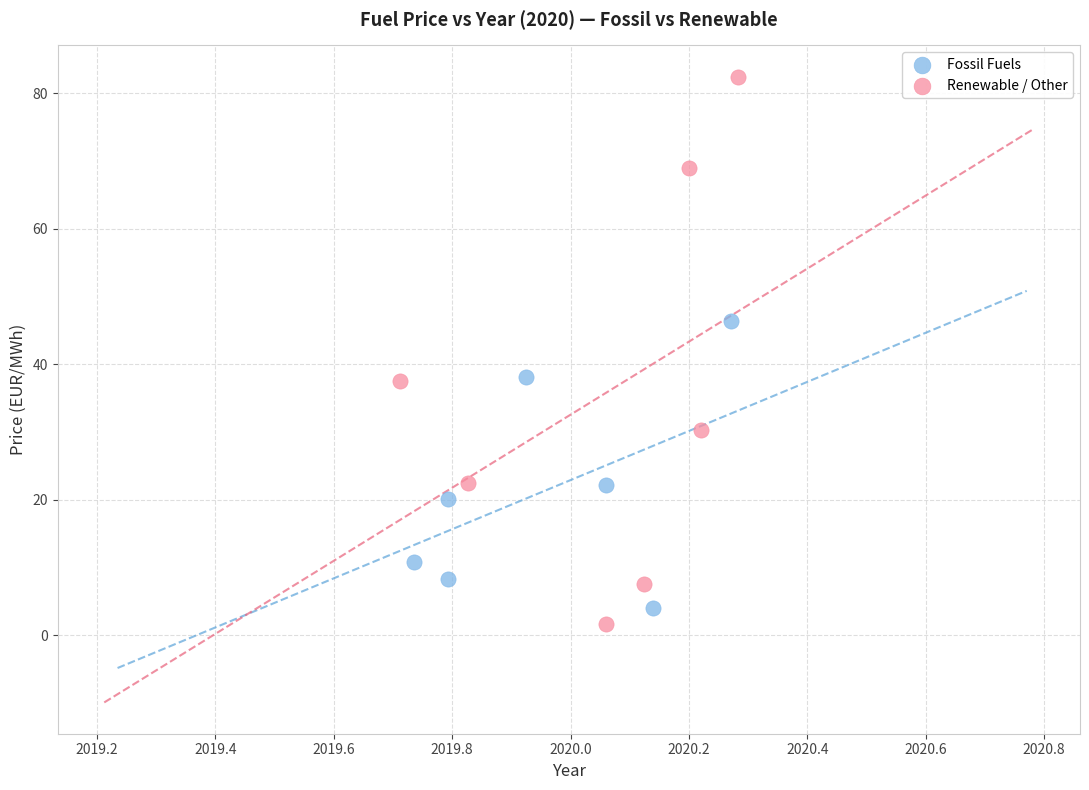

Which series has the widest spread of Y values?

Renewable / Other